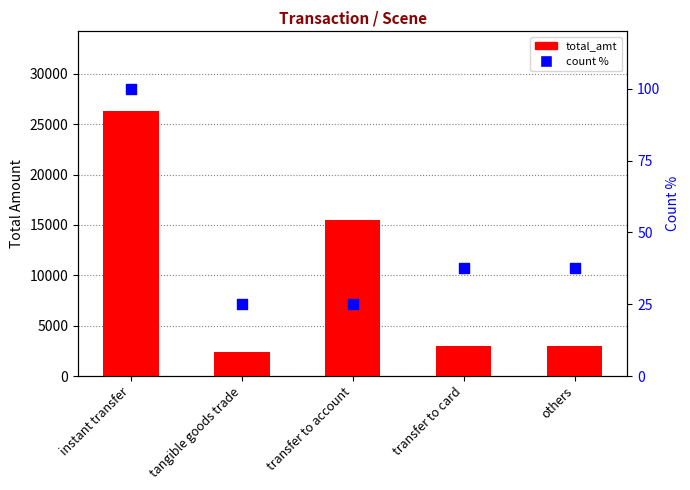

Which series has the largest total across all categories?

total_amt